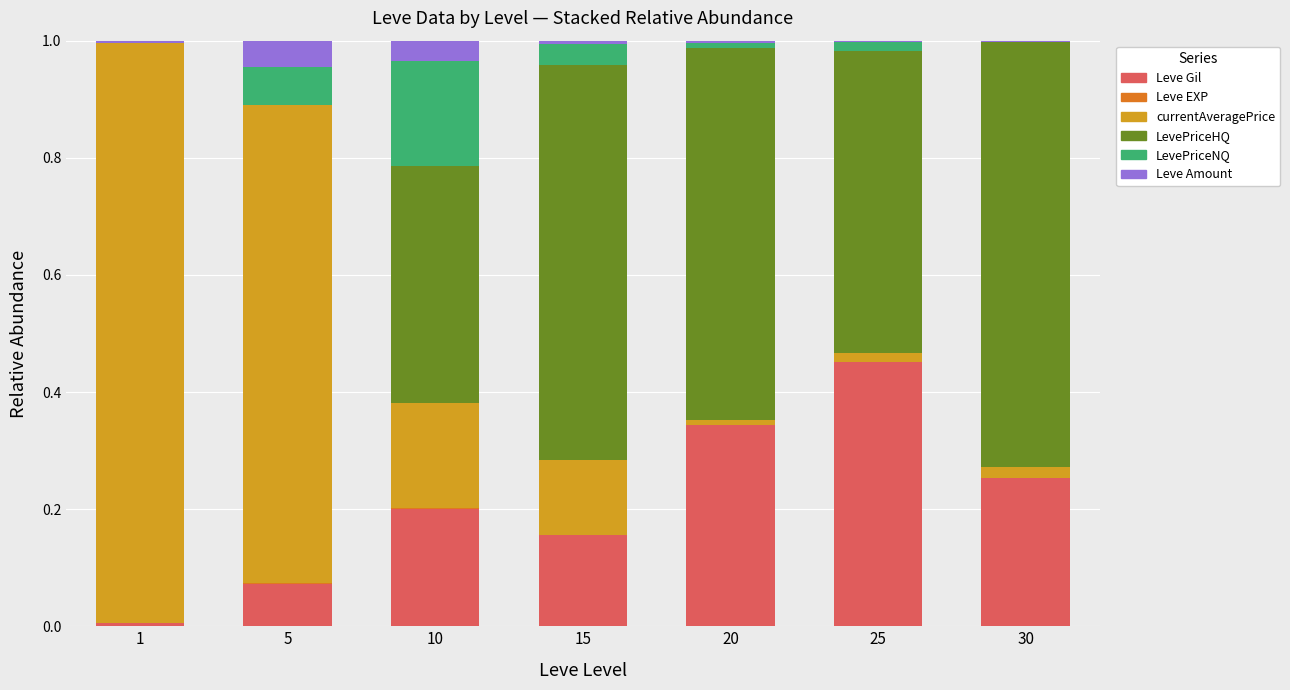

True or false: Leve Gil has a value of 0.1 at 15.

False